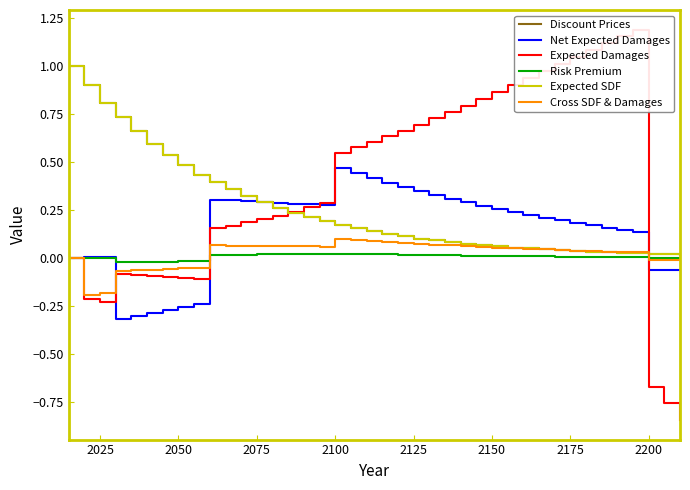

Is this an area chart (filled region under the line)?

No